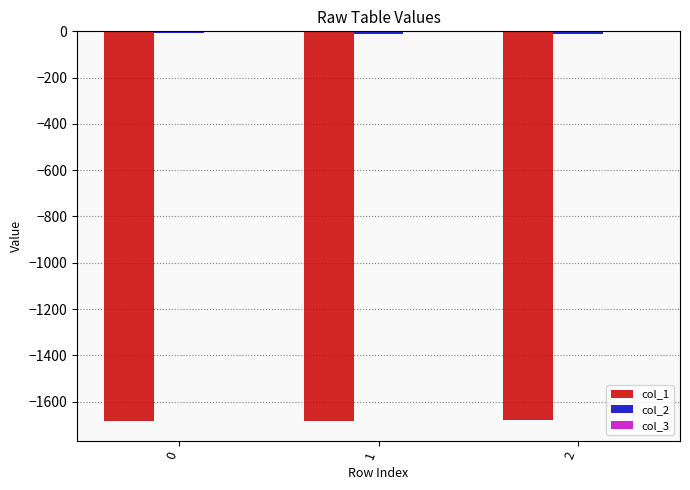

What is the sum of all col_2 values?

-30.2